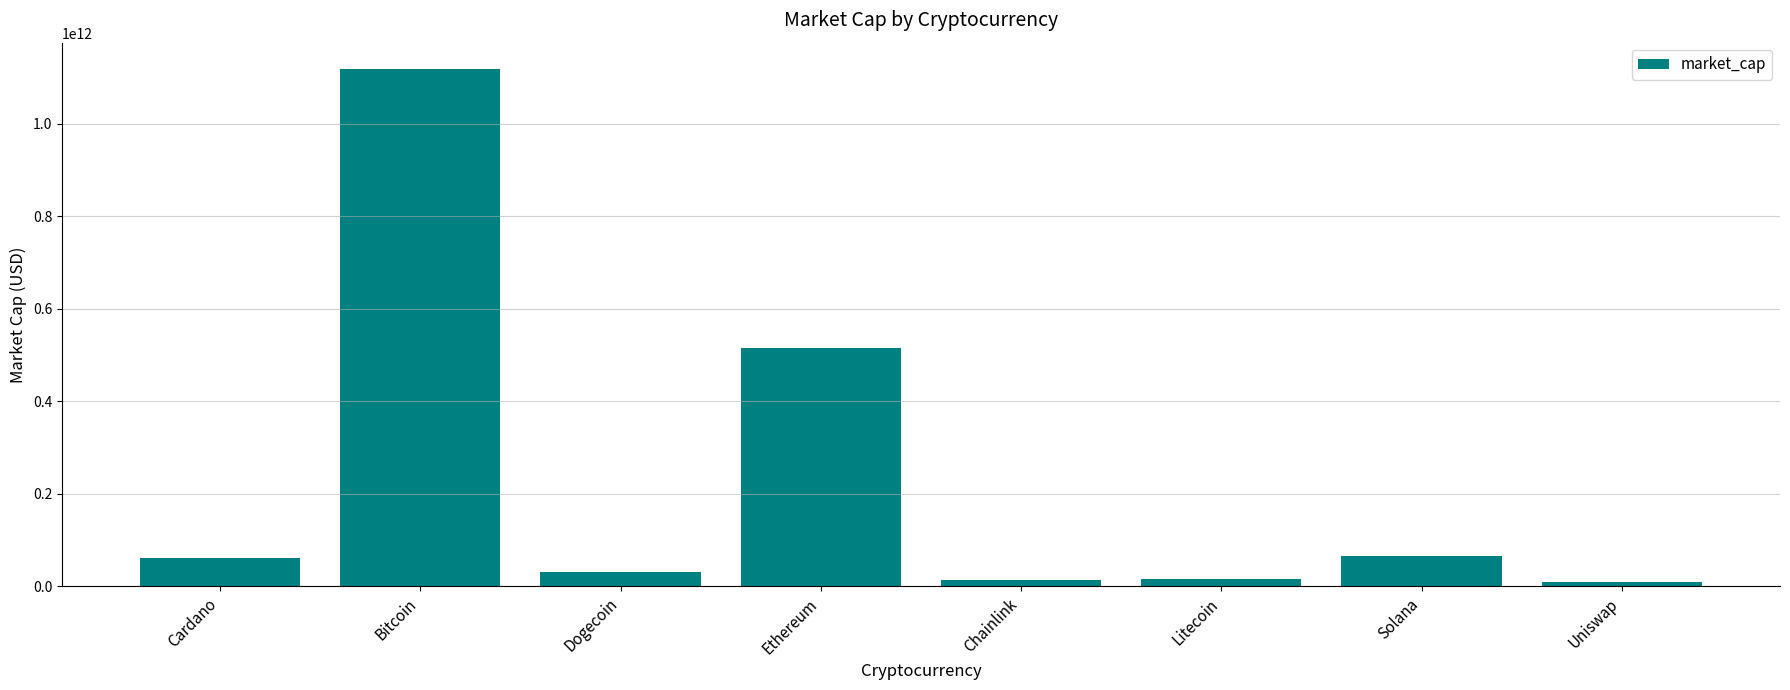

What is the value of the 1st bar from the left?

60066730060